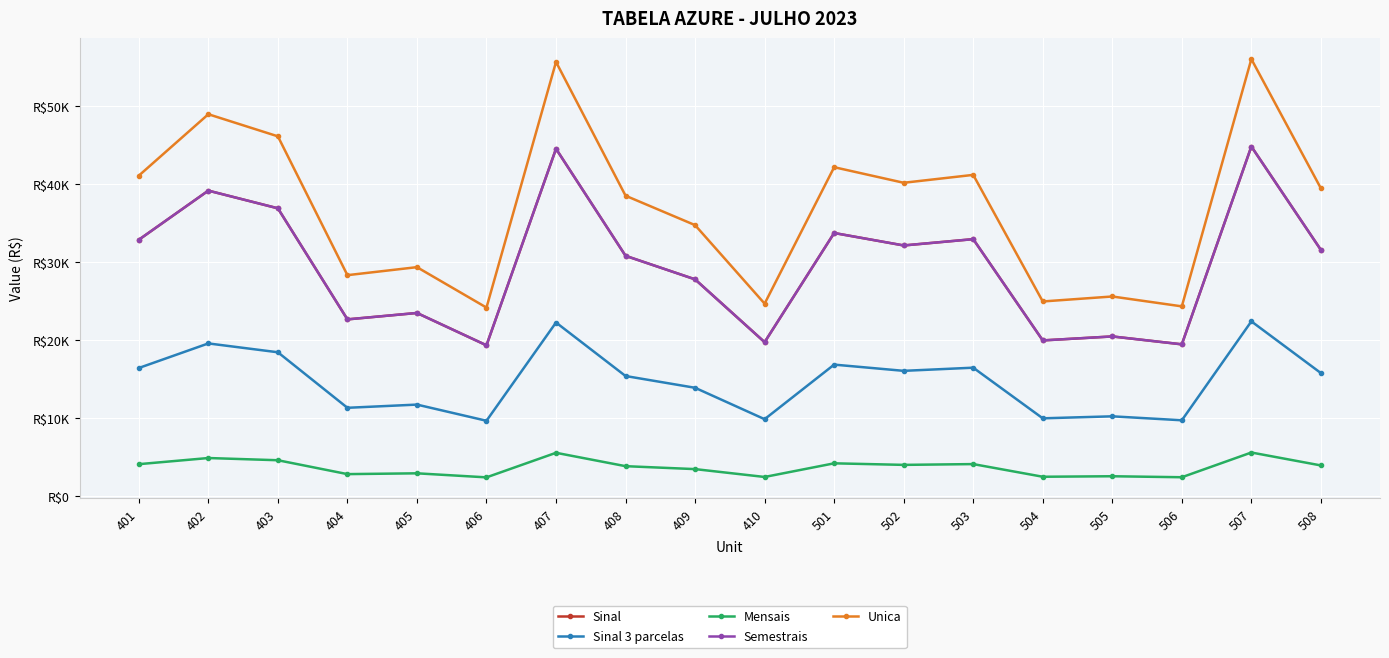

Rank the series at 405 from highest to lowest value.

Unica, Sinal, Semestrais, Sinal 3 parcelas, Mensais